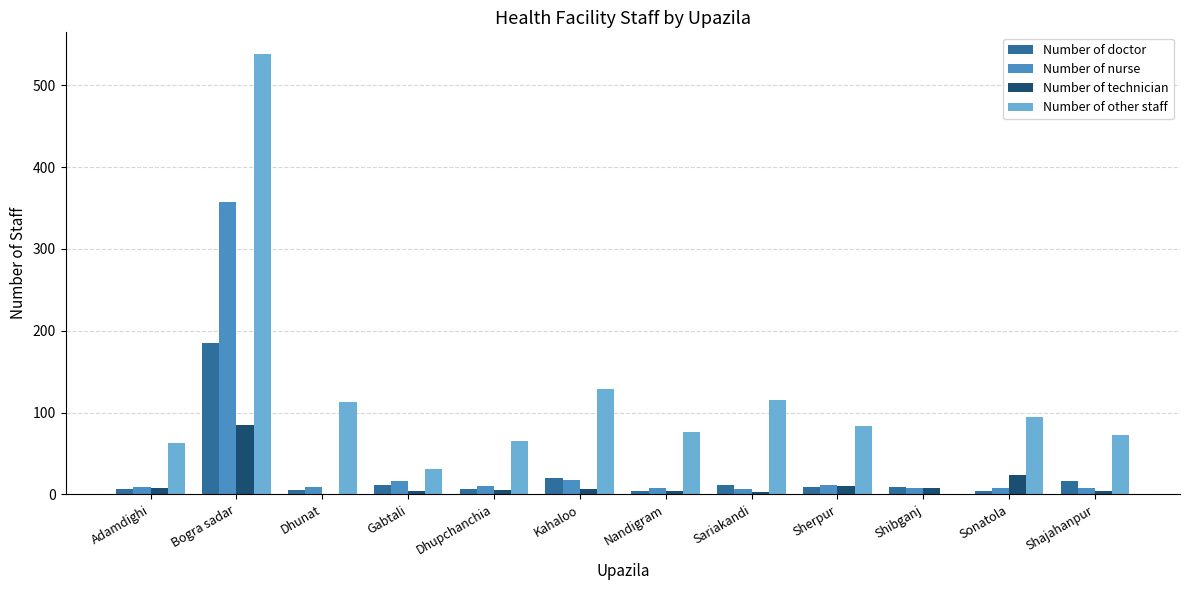

What is the total value across all series at Bogra sadar?

1166